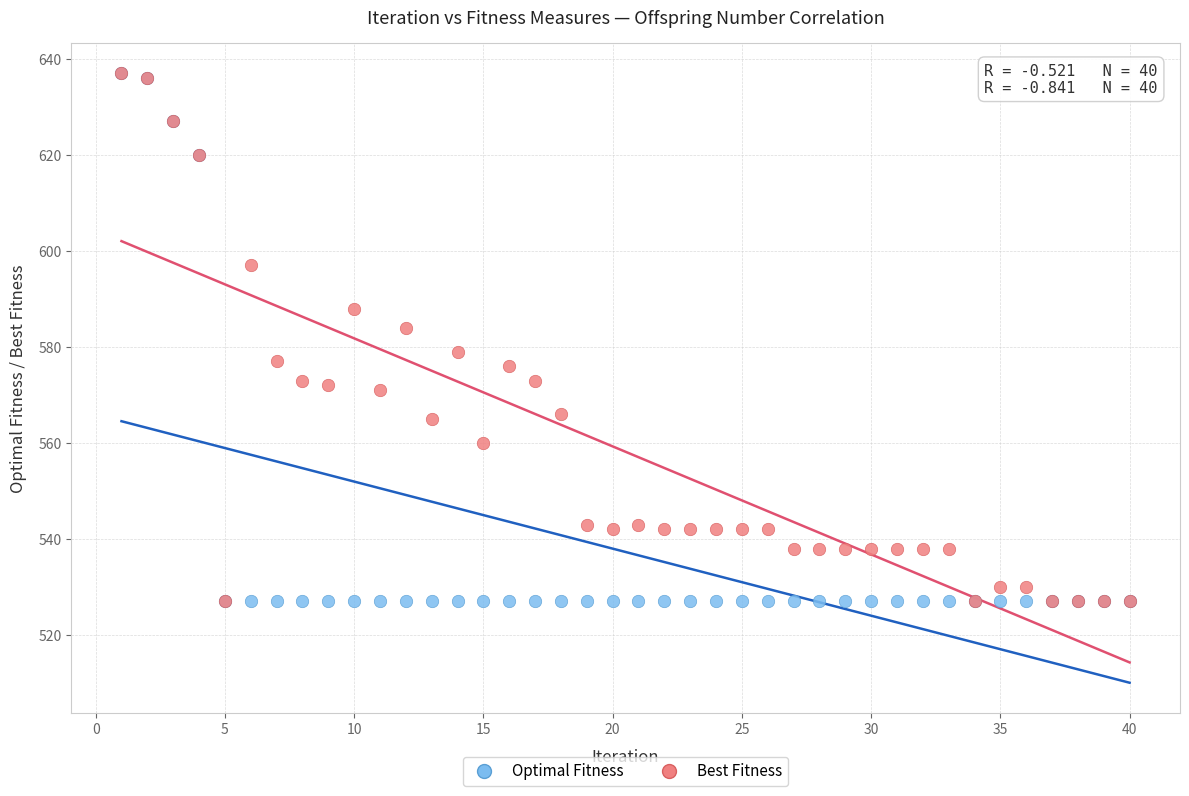

What are all the series names shown in the legend?

Optimal Fitness, Best Fitness